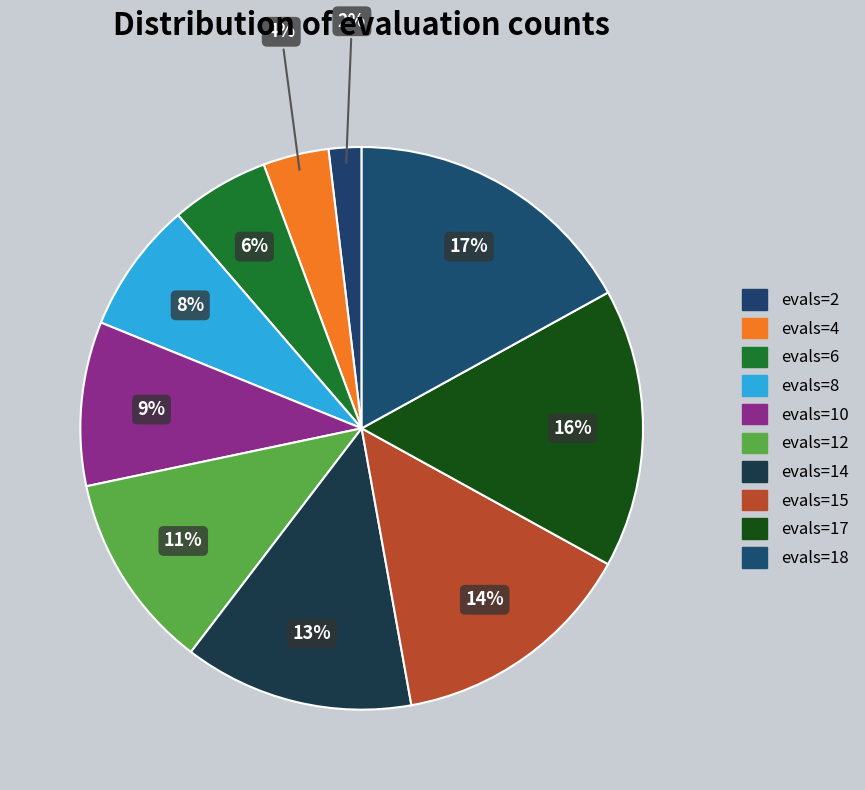

What is the total percentage of evals=17 and evals=8?

23.6%